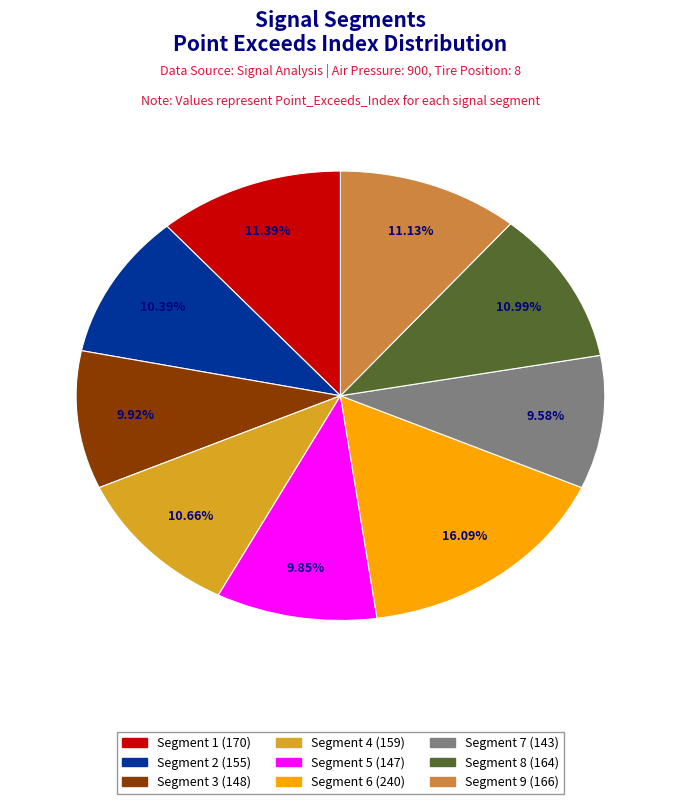

Does any single category account for the majority?

No